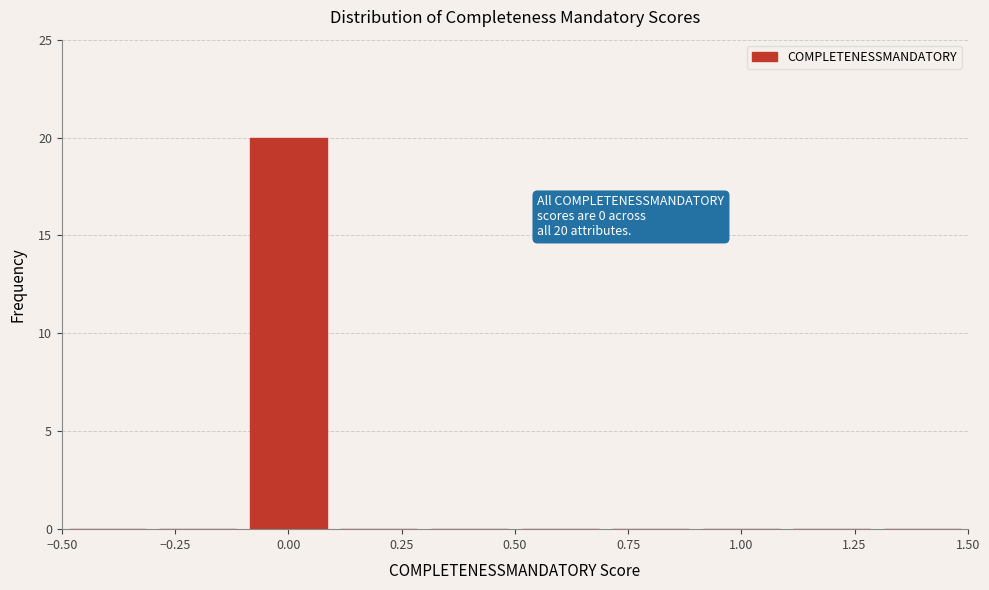

Over which range of the x-axis is the bar tallest?

-0.1 to 0.1